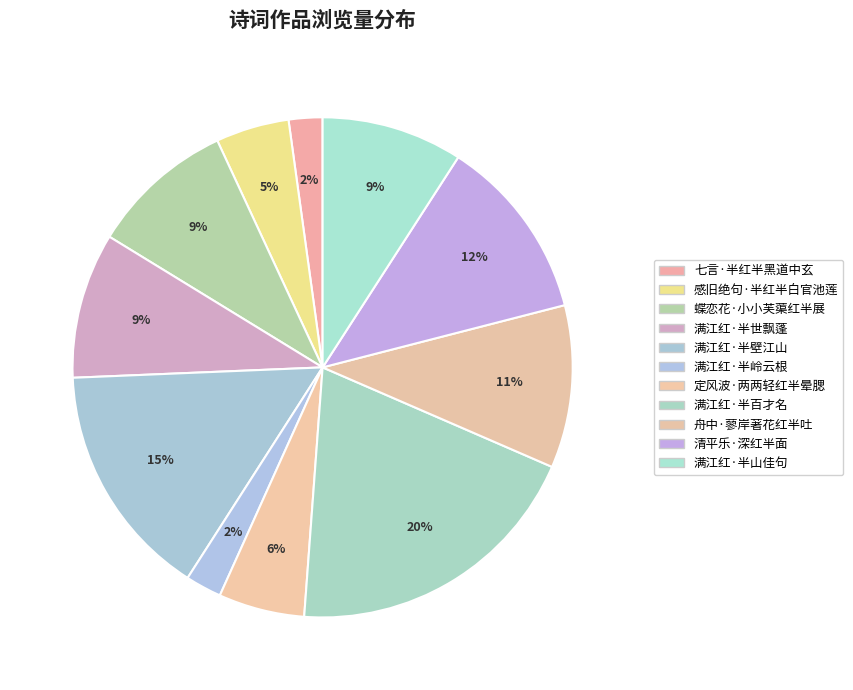

How many segments does this pie chart have?

11